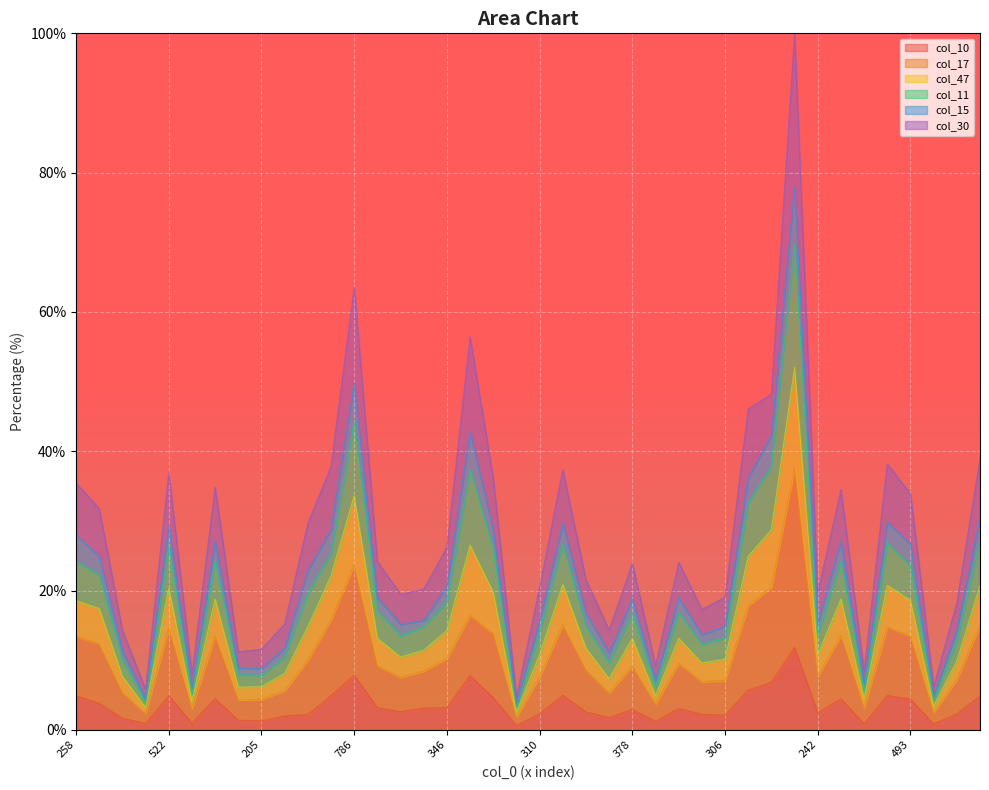

What are all the series names shown in the legend?

col_10, col_17, col_47, col_11, col_15, col_30